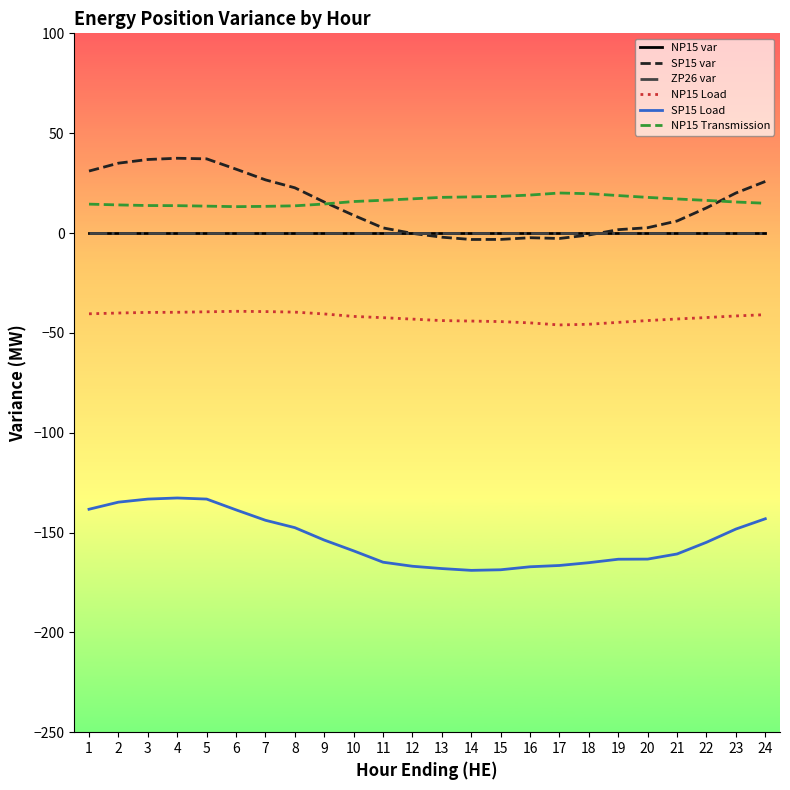

Between 8 and 21, which series saw the biggest shift?

SP15 var